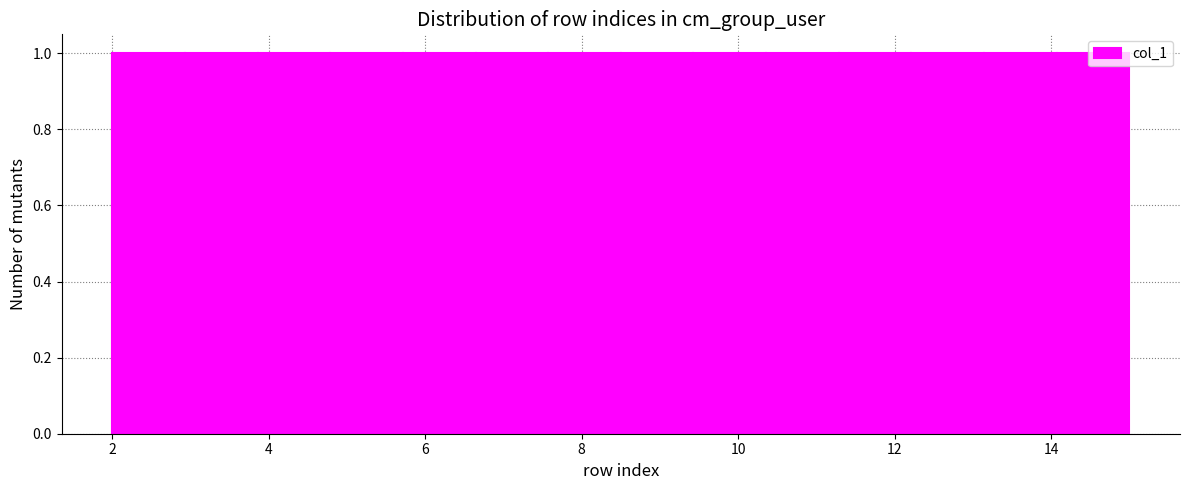

Reading left to right, list every bar in this chart as the range it spans on the x-axis followed by its height. Neither the bar edges nor the heights are printed on the chart, so give them approximately, as read against the axes.

2.0 to 3.0: 1
3.0 to 3.8: 1
3.8 to 4.8: 1
4.8 to 5.8: 1
5.8 to 6.6: 1
6.6 to 7.6: 1
7.6 to 8.6: 1
8.6 to 9.4: 1
9.4 to 10.4: 1
10.4 to 11.2: 1
11.2 to 12.2: 1
12.2 to 13.2: 1
13.2 to 14.0: 1
14.0 to 15.0: 1